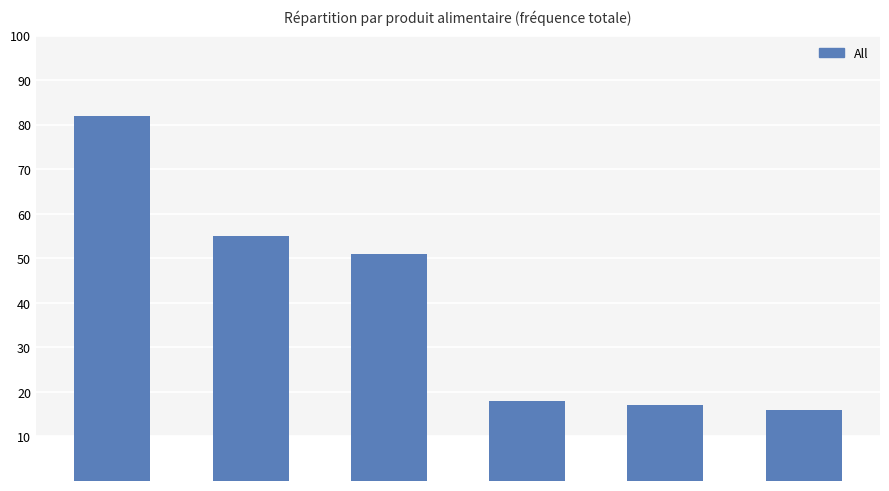

What is the label of the 5th bar from the left?

Fideo